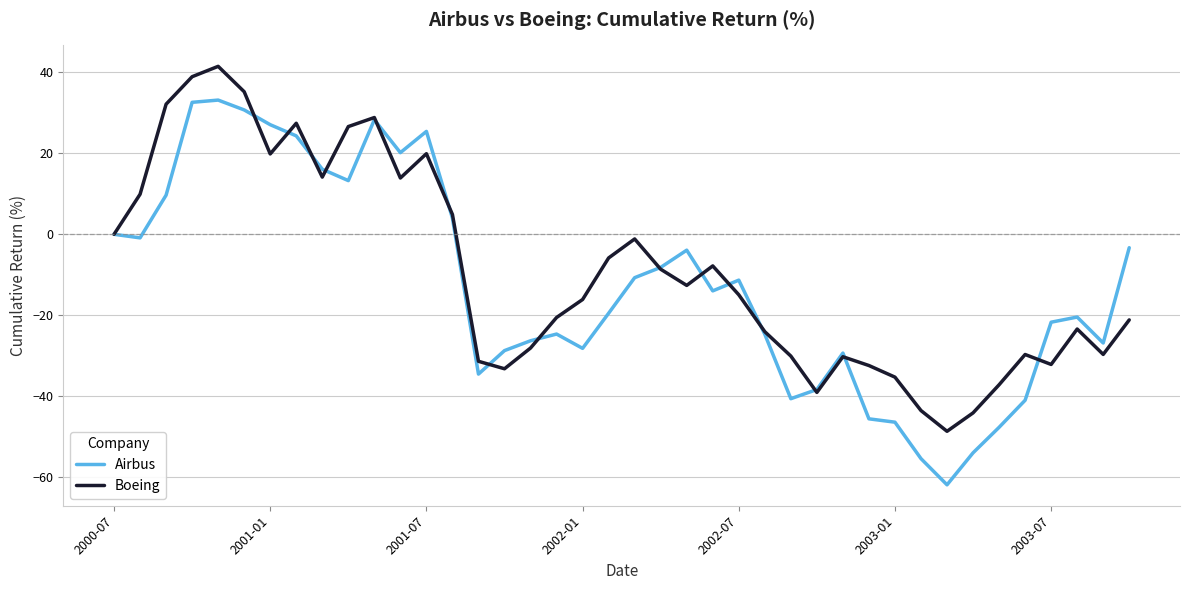

What is the maximum value shown in the chart?

41.5